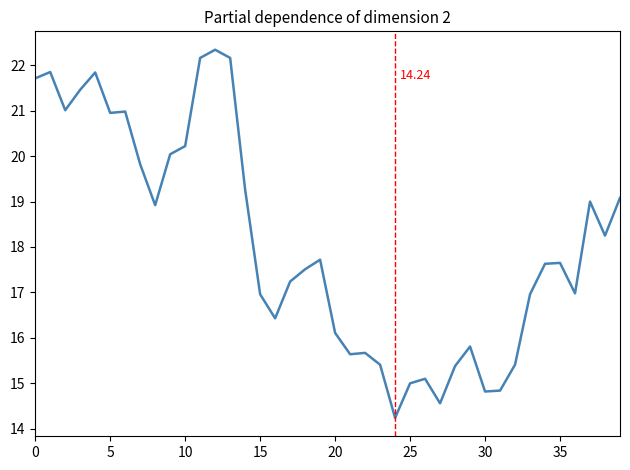

Does the chart display data point markers on the line(s)?

No